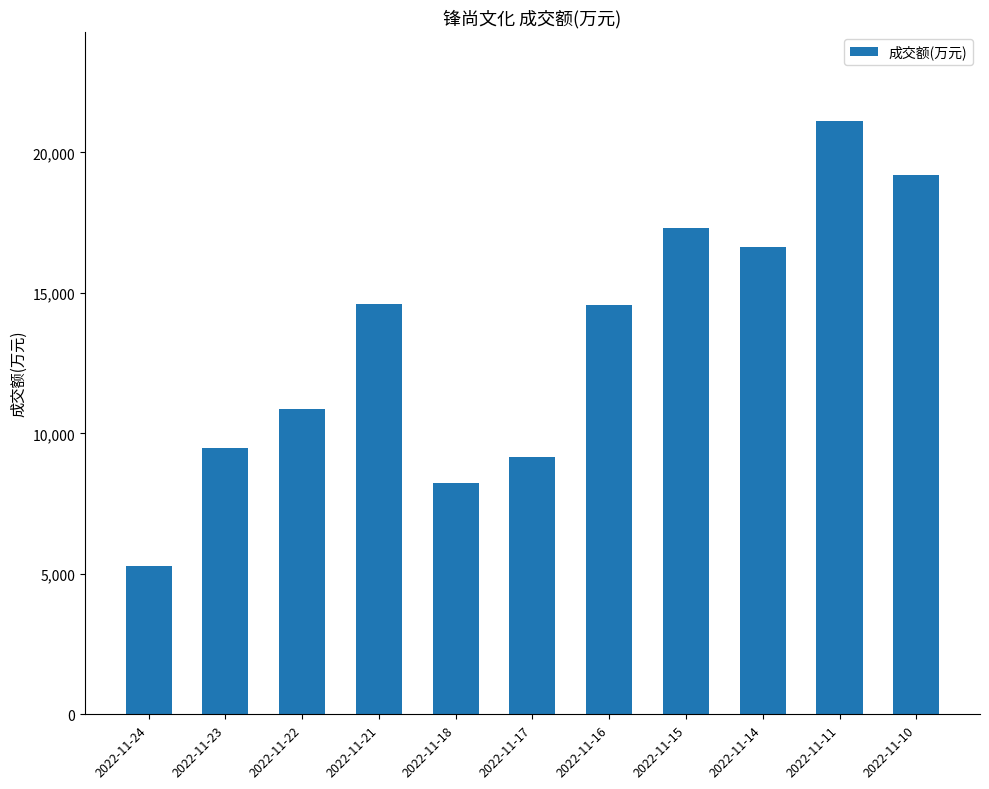

Which label corresponds to the smallest value in the chart?

2022-11-24